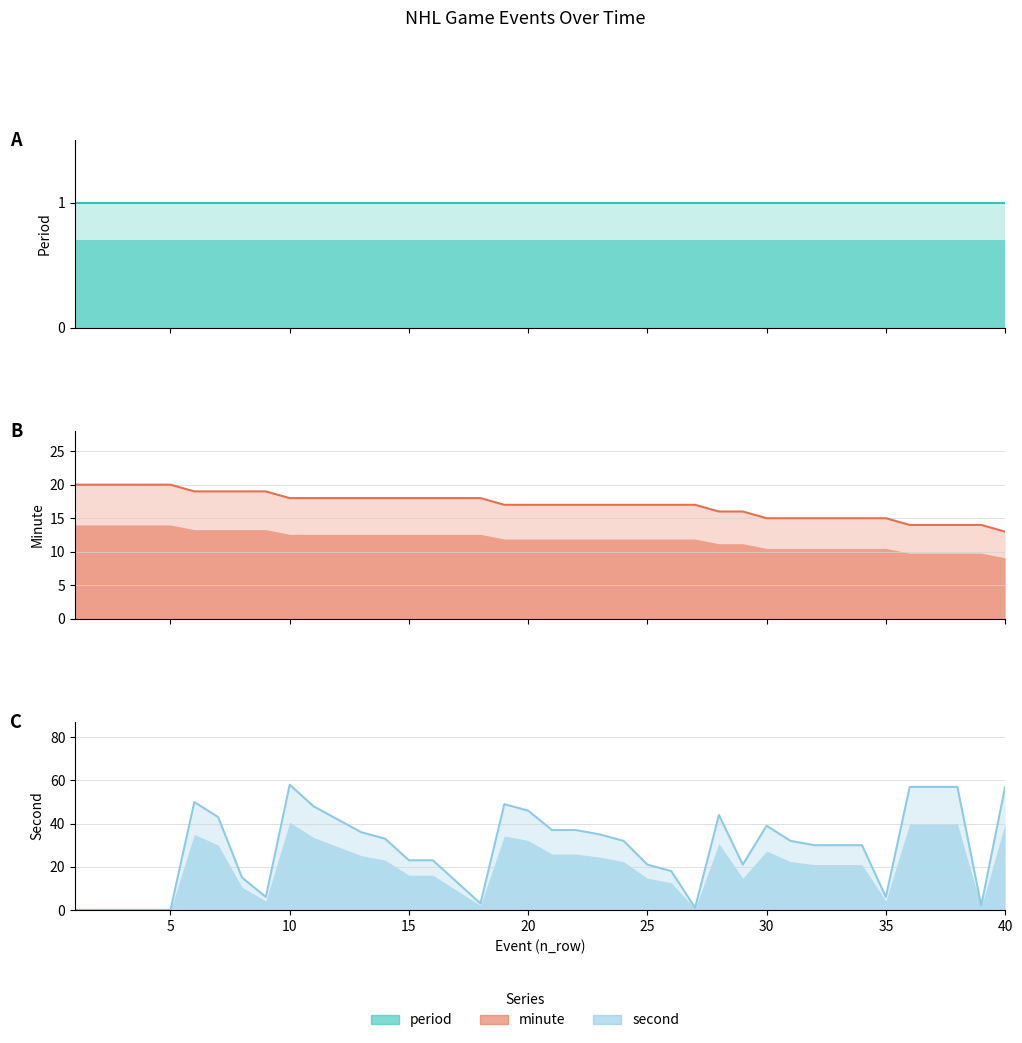

Which category has the lowest value in the minute series?

40